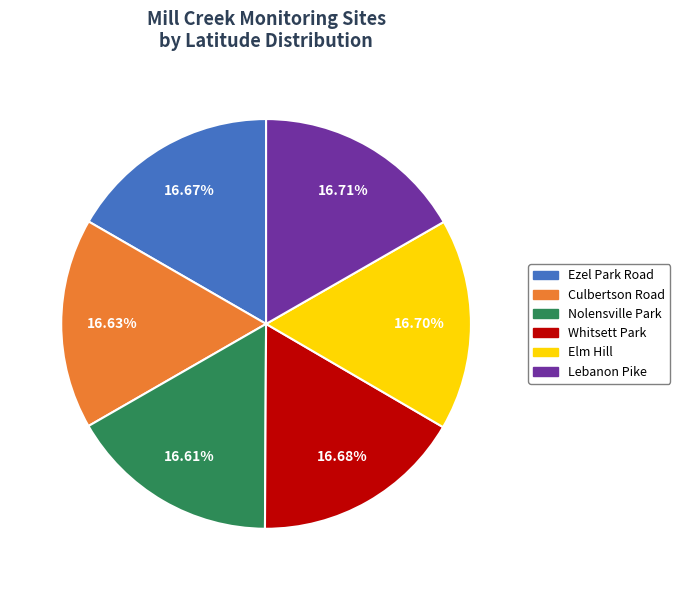

What is the ratio of the value at Whitsett Park to the value at Elm Hill?

1.0